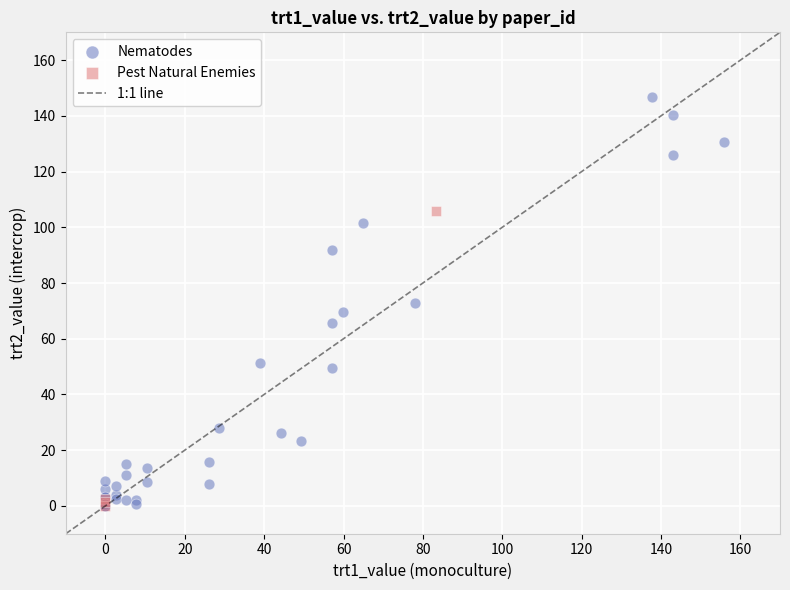

Which series contains the highest Y value?

Nematodes